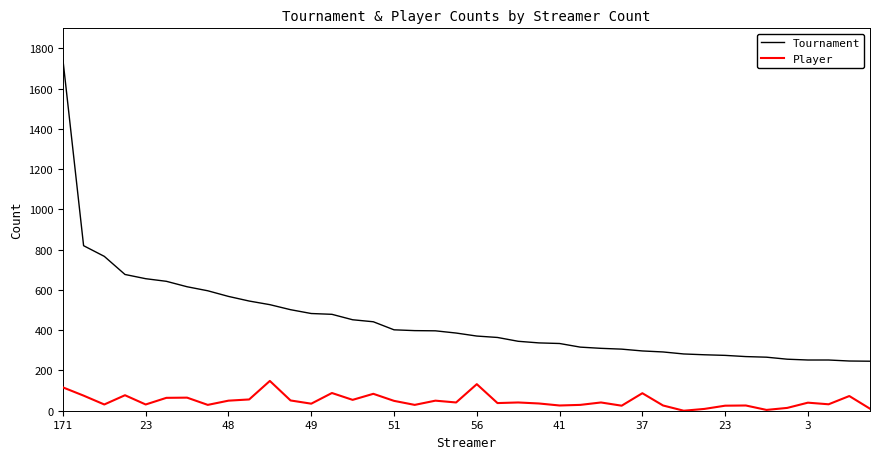

How many series are shown in this chart?

2